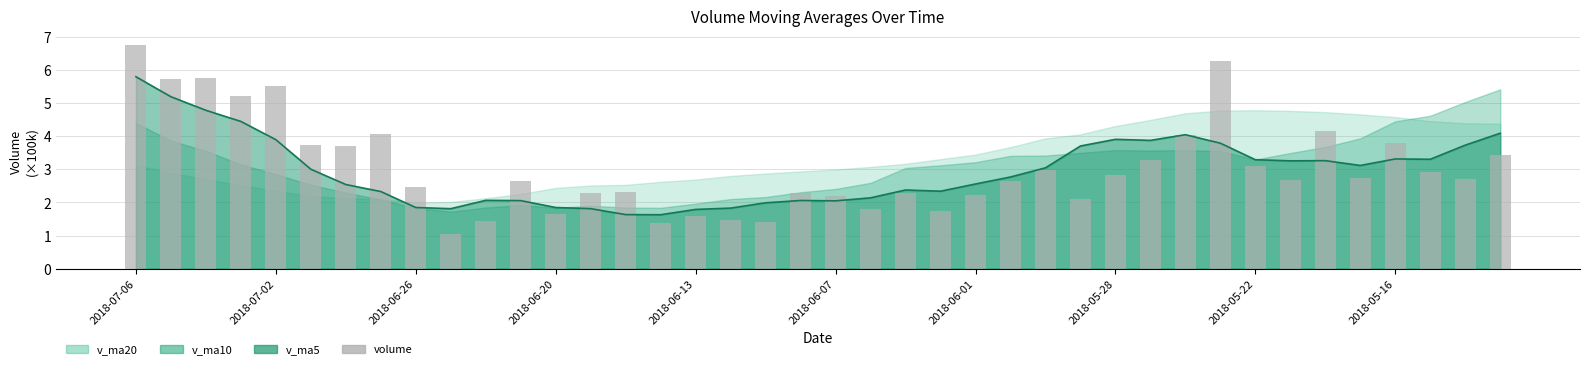

Where does the data first go above 2?

2018-07-06